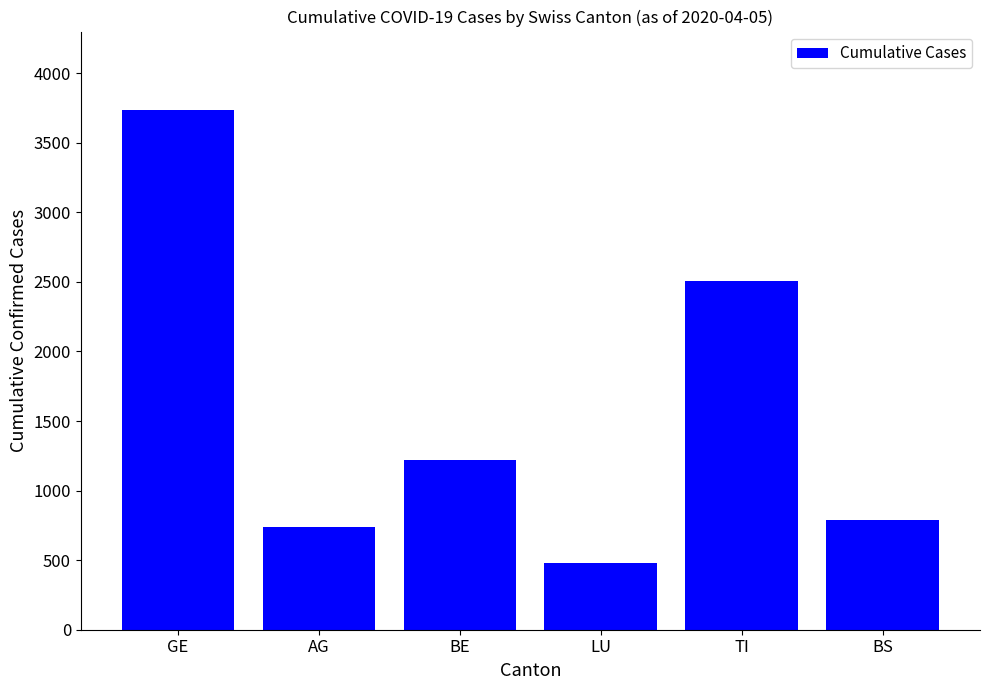

Is it true that the value at TI is 2508?

True